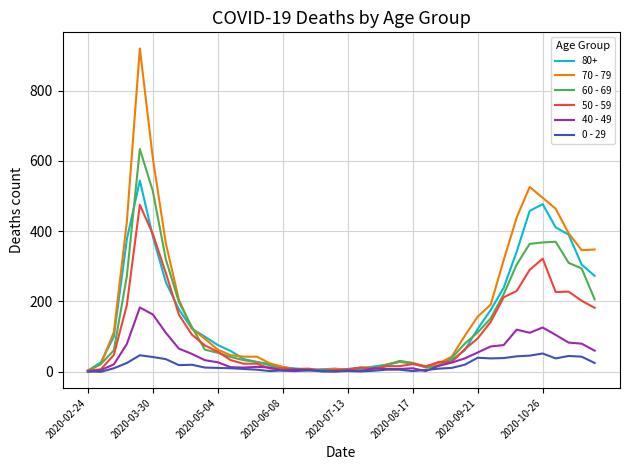

What is the greatest value displayed?

920